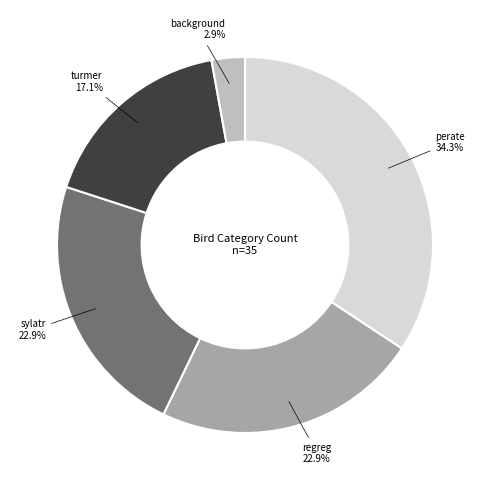

Is there a majority slice in this chart?

No